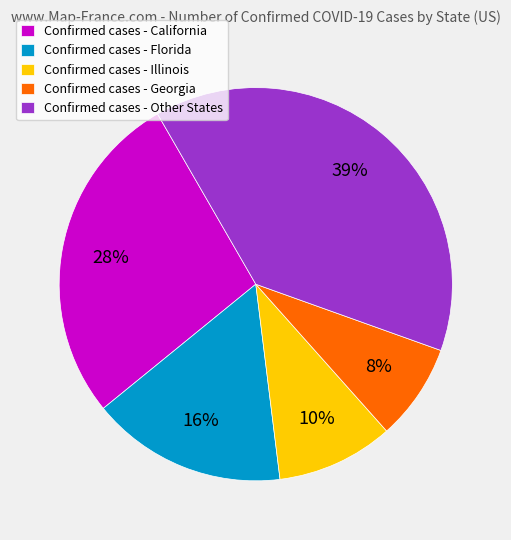

The Confirmed cases - Florida slice represents 4% of the pie. True or false?

False